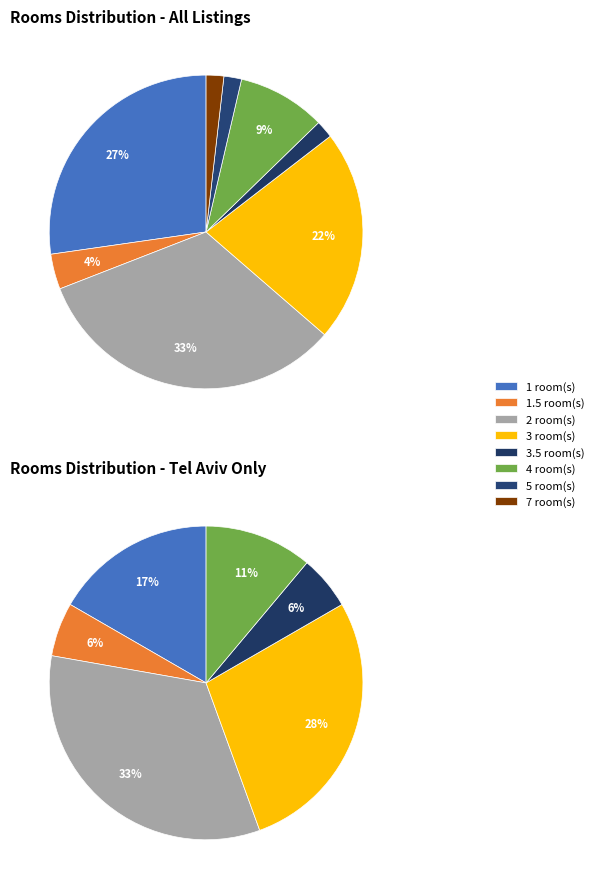

How many segments does this pie chart have?

8